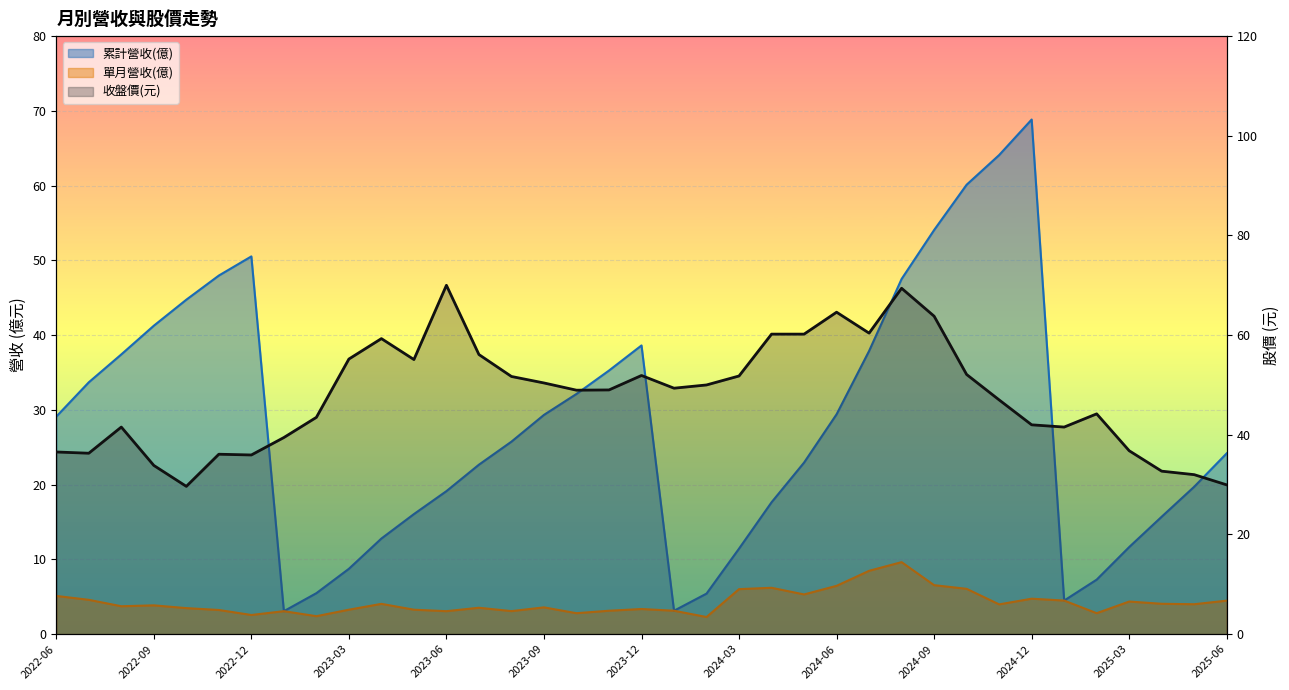

Where is the data nearest to the value 49?

17